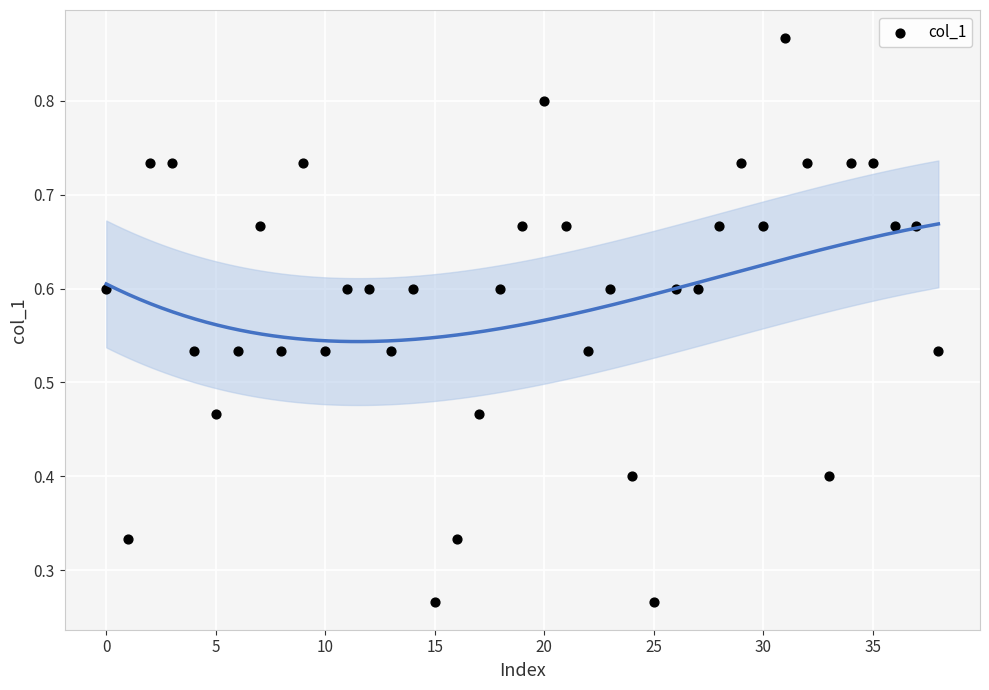

What is the range of Y values (max minus min)?

0.6